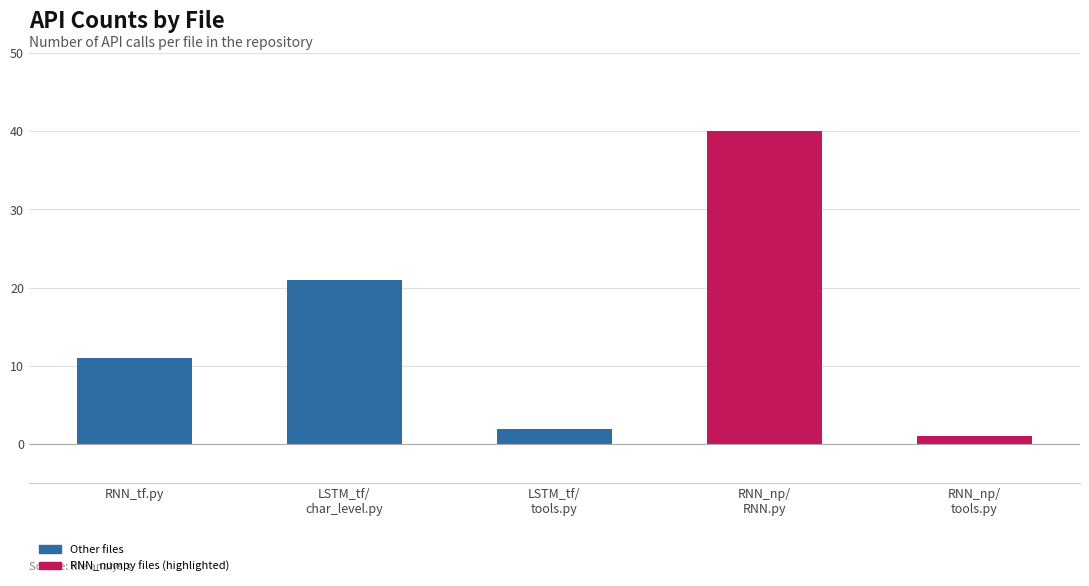

Reading left to right, extract all data points from this chart.

RNN_tensorflow.py=11	LSTM_tensorflow/char_level.py=21	LSTM_tensorflow/tools.py=2	RNN_numpy/RNN.py=40	RNN_numpy/tools.py=1